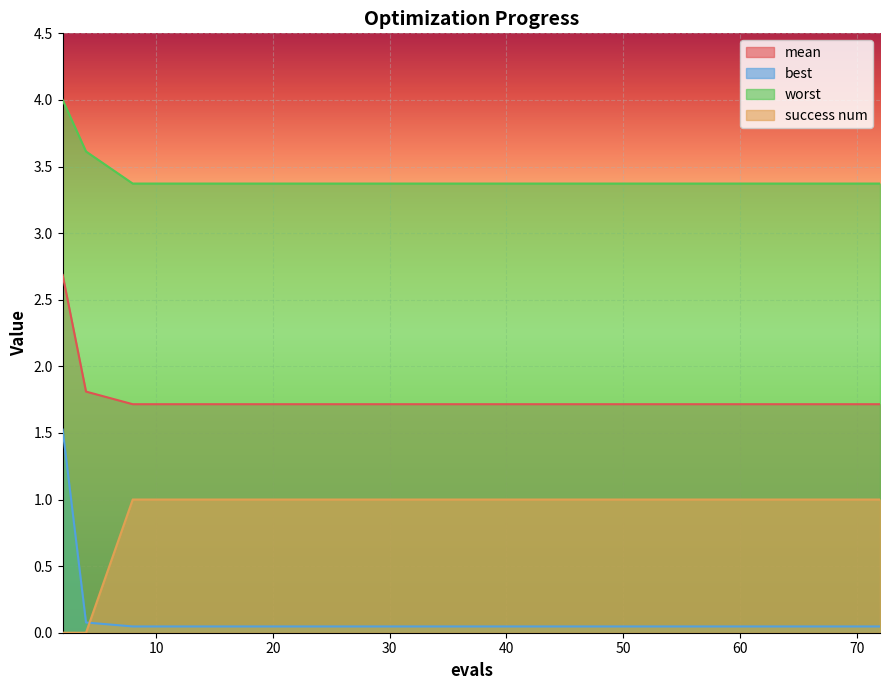

Rank the series at 35 from highest to lowest value.

worst, mean, success num, best